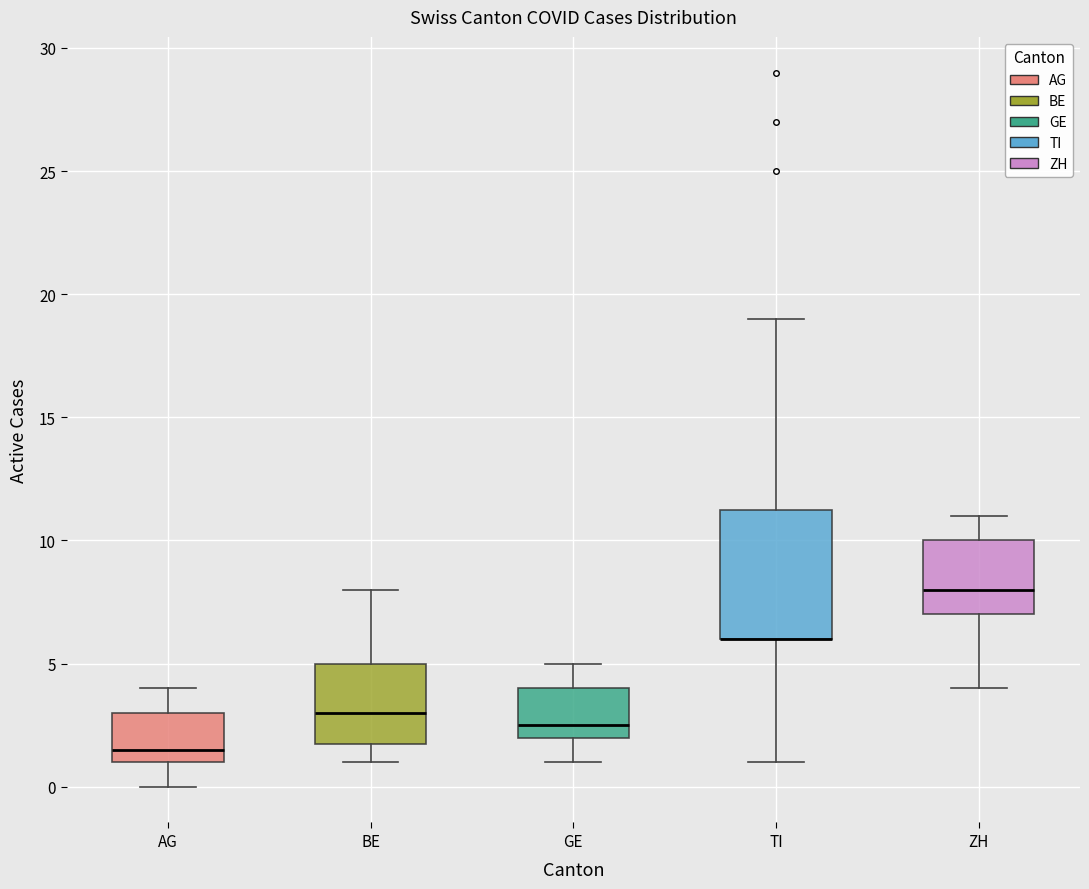

Reading left to right, transcribe this box plot: for each box, give where its median line is, the range the box spans, and where its two whiskers end, as read against the y-axis. The values are not printed on the chart, so give them approximately, as read against the axis.

AG: median 1.5, box 1.0 to 3.0, whiskers 0.0 to 4.0
BE: median 3.0, box 2.0 to 5.0, whiskers 1.0 to 8.0
GE: median 2.5, box 2.0 to 4.0, whiskers 1.0 to 5.0
TI: median 6.0 (drawn on the box's lower edge), box 6.0 to 11.5, whiskers 1.0 to 19.0
ZH: median 8.0, box 7.0 to 10.0, whiskers 4.0 to 11.0